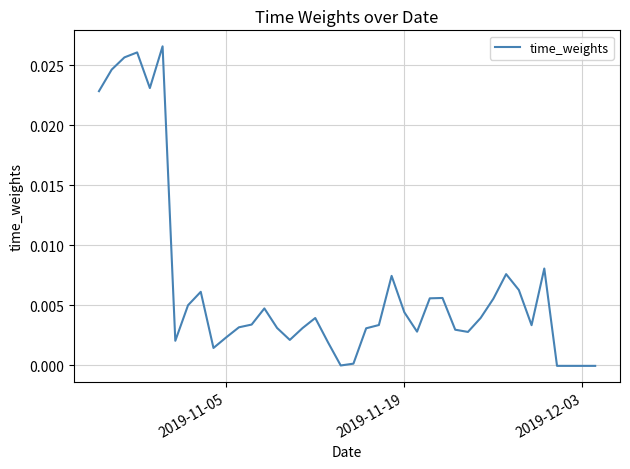

What is the sum of all values?

0.3